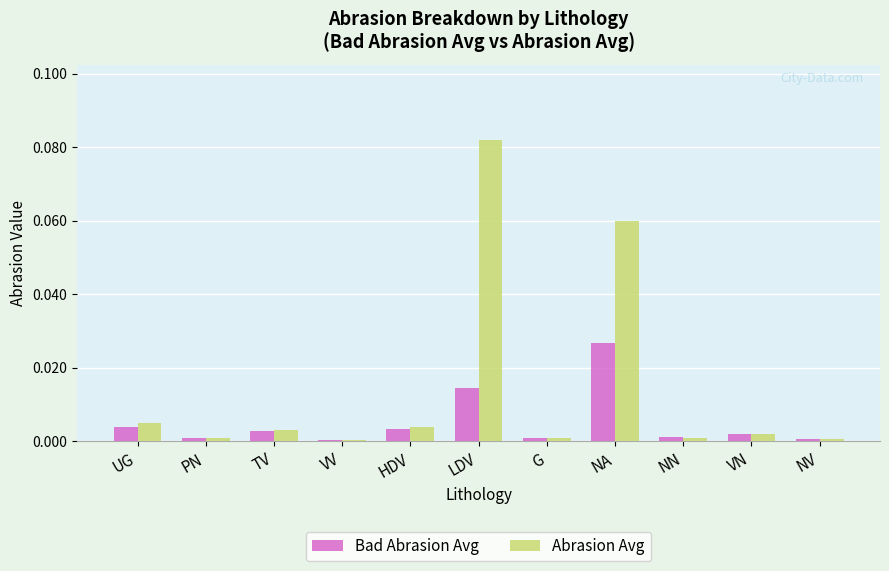

The Abrasion Avg series shows 0.0 at TV. True or false?

True